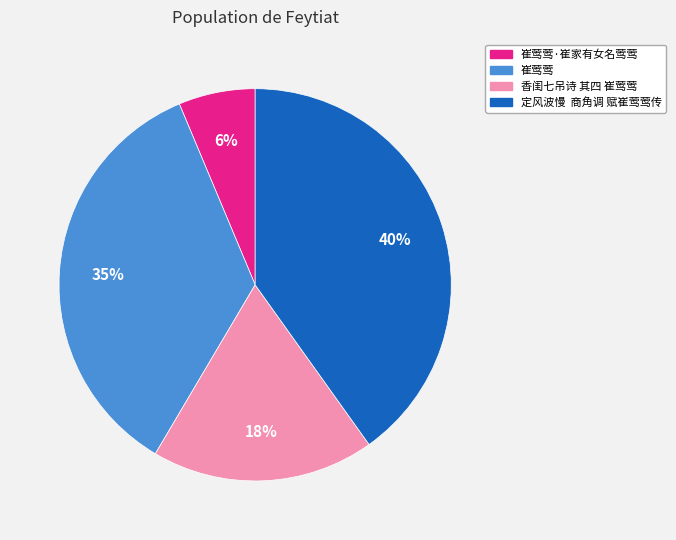

Approximately how many times larger is the value at 崔莺莺 compared to 香闺七吊诗 其四 崔莺莺?

1.9